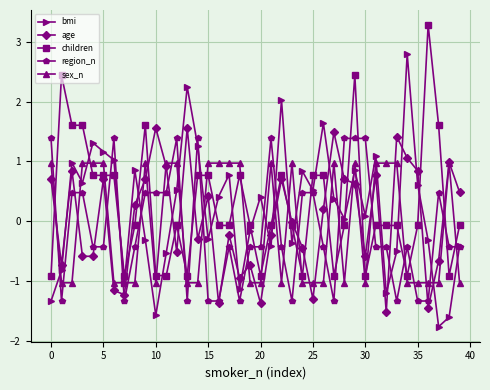

What are all the series names shown in the legend?

bmi, age, children, region_n, sex_n